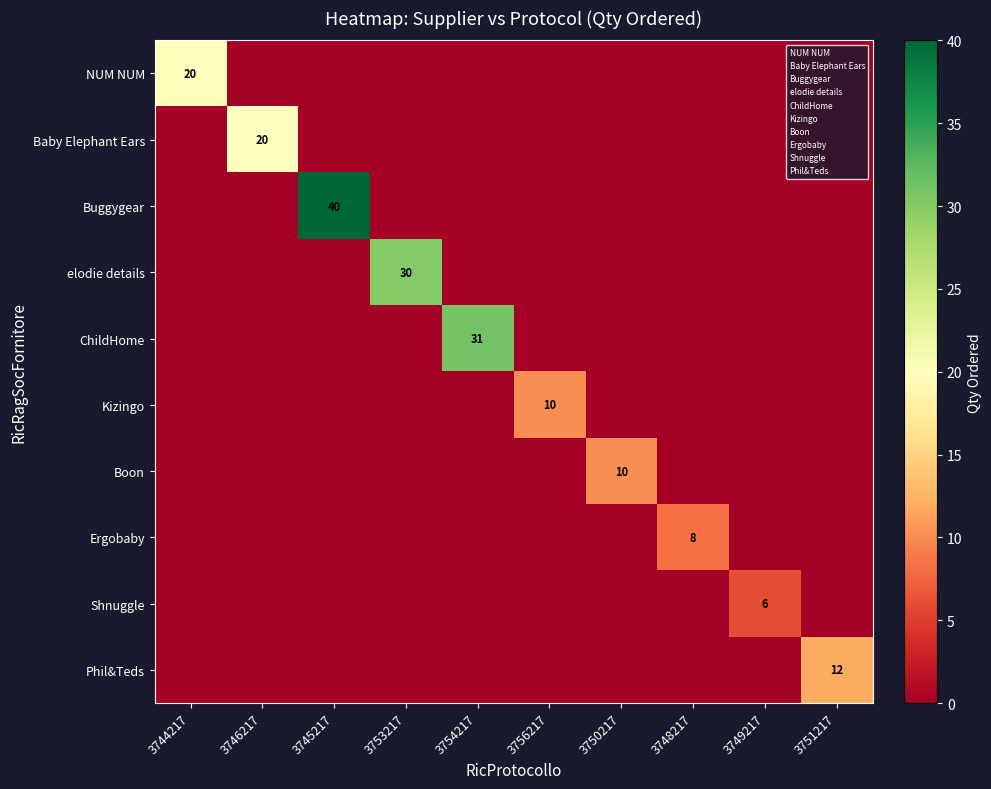

Rank the series at 3750217 from lowest to highest value.

NUM NUM, Baby Elephant Ears, Buggygear, elodie details, ChildHome, Kizingo, Ergobaby, Shnuggle, Phil&Teds, Boon